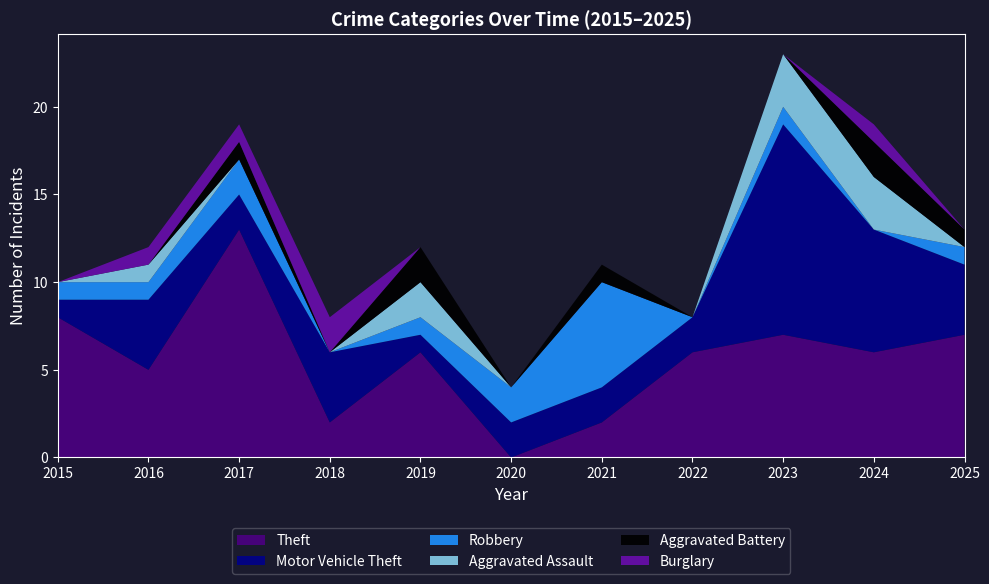

Reading left to right, extract all data points from this chart.

Theft: 8	5	13	2	6	0	2	6	7	6	7
Motor Vehicle Theft: 1	4	2	4	1	2	2	2	12	7	4
Robbery: 1	1	2	0	1	2	6	0	1	0	1
Aggravated Assault: 0	1	0	0	2	0	0	0	3	3	0
Aggravated Battery: 0	0	1	0	2	0	1	0	0	2	1
Burglary: 0	1	1	2	0	0	0	0	0	1	0